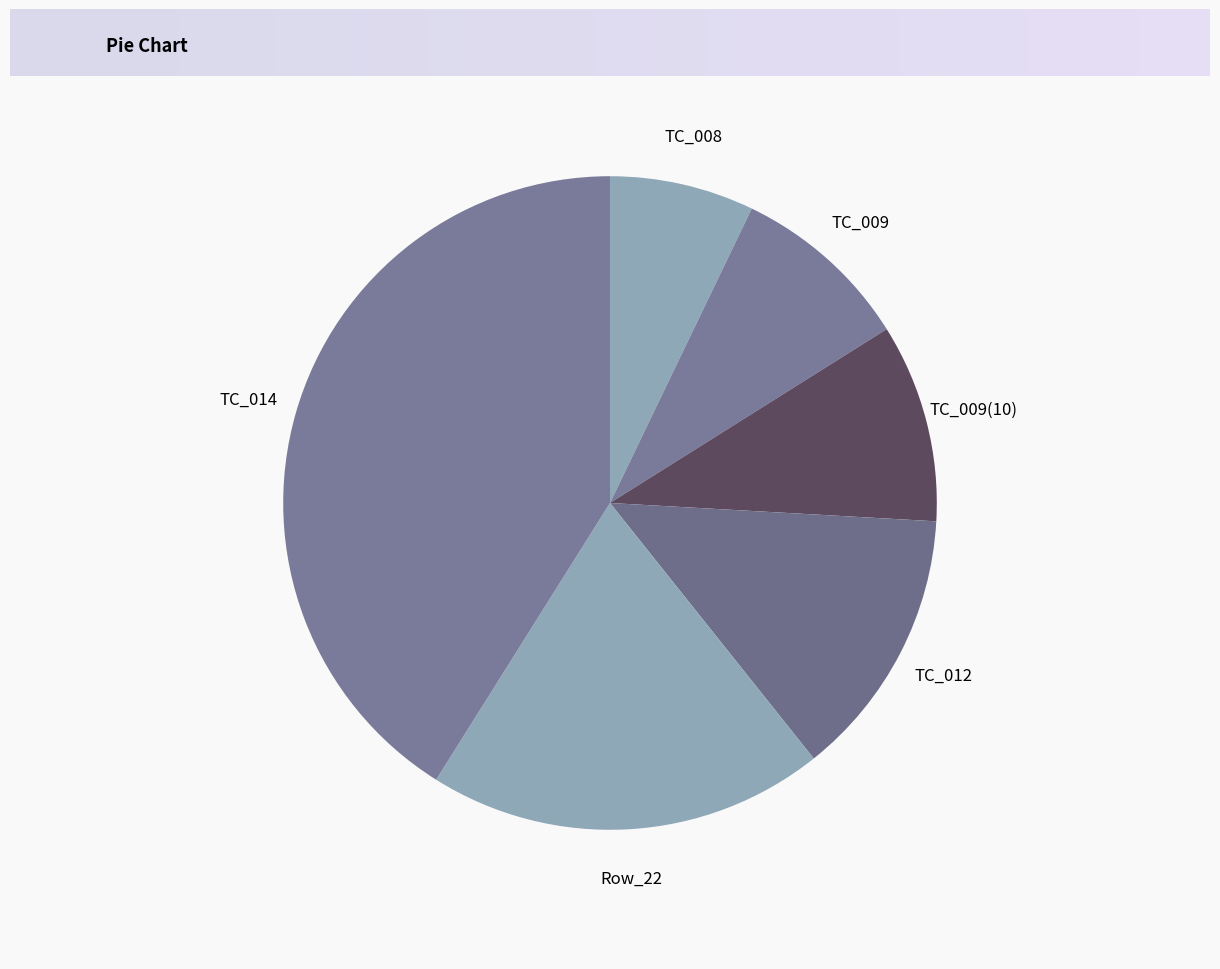

Combined, do TC_012 and TC_008 account for over 50%?

No